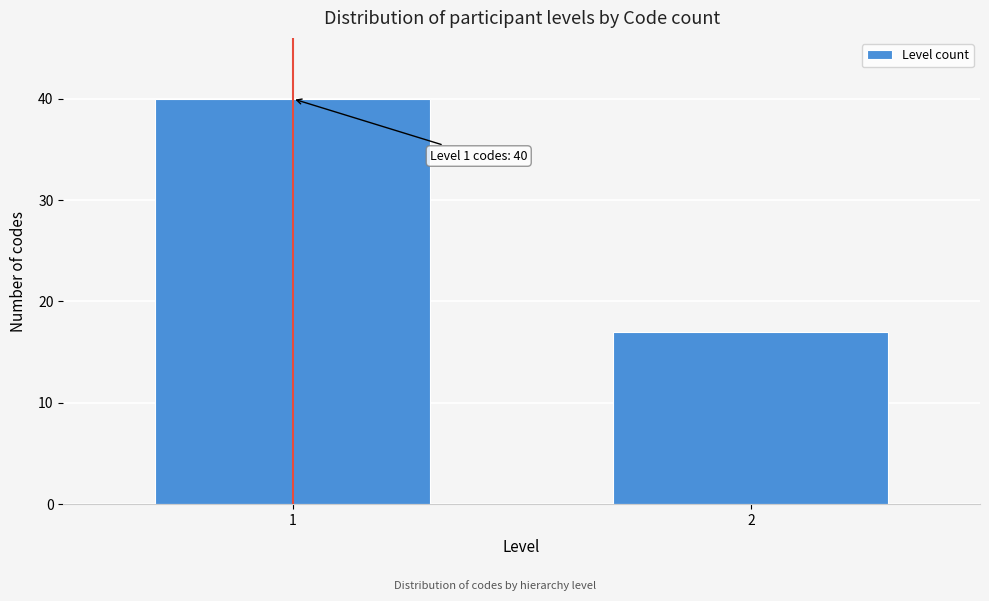

Reading left to right, what are all the values shown in this chart?

1=40	2=17